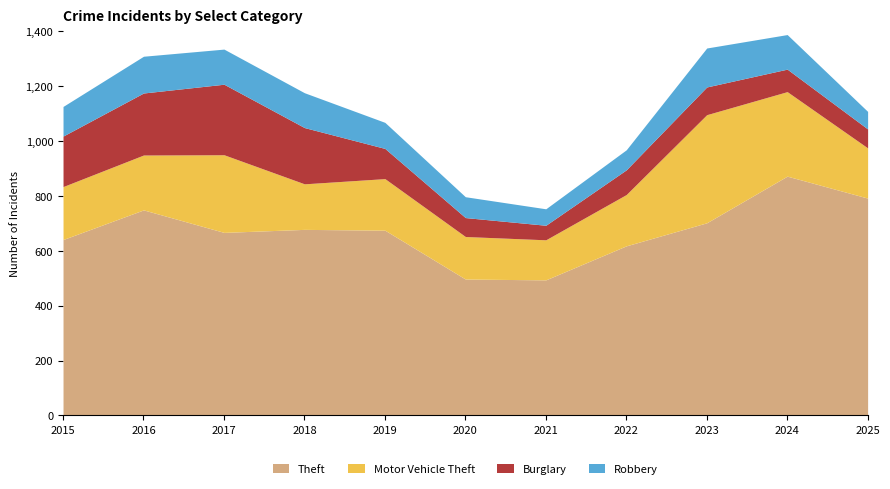

What is the maximum value shown in the chart?

872